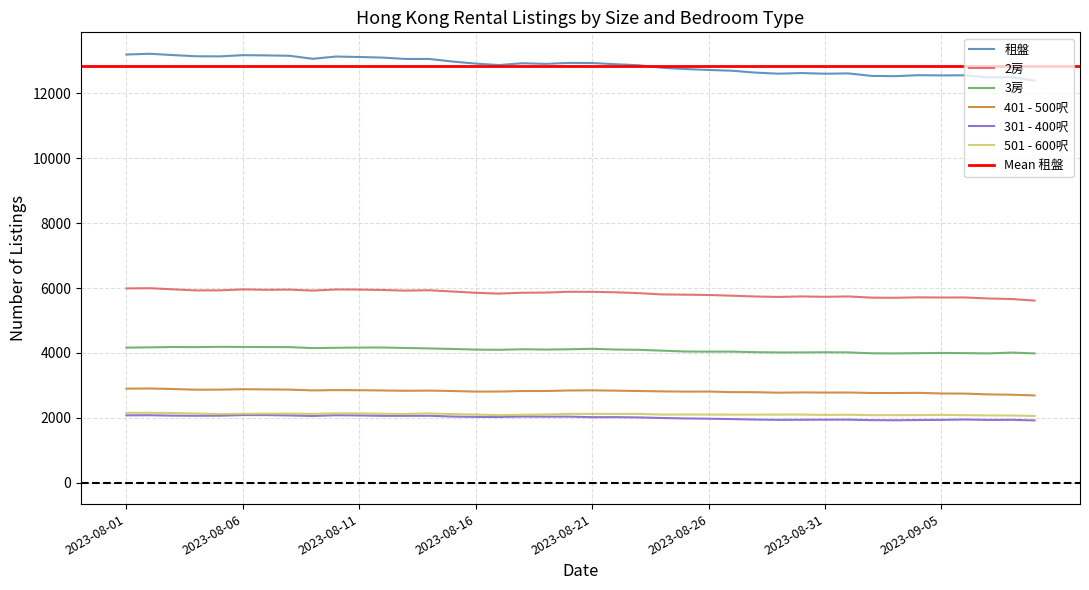

Rank the categories by 3房 value from lowest to highest.

2023-09-03, 2023-09-07, 2023-09-09, 2023-09-02, 2023-09-04, 2023-09-06, 2023-09-05, 2023-09-08, 2023-08-29, 2023-08-30, 2023-09-01, 2023-08-31, 2023-08-28, 2023-08-26, 2023-08-27, 2023-08-25, 2023-08-24, 2023-08-17, 2023-08-23, 2023-08-16, 2023-08-19, 2023-08-22, 2023-08-20, 2023-08-18, 2023-08-15, 2023-08-21, 2023-08-14, 2023-08-09, 2023-08-13, 2023-08-10, 2023-08-01, 2023-08-11, 2023-08-12, 2023-08-02, 2023-08-04, 2023-08-08, 2023-08-07, 2023-08-03, 2023-08-06, 2023-08-05